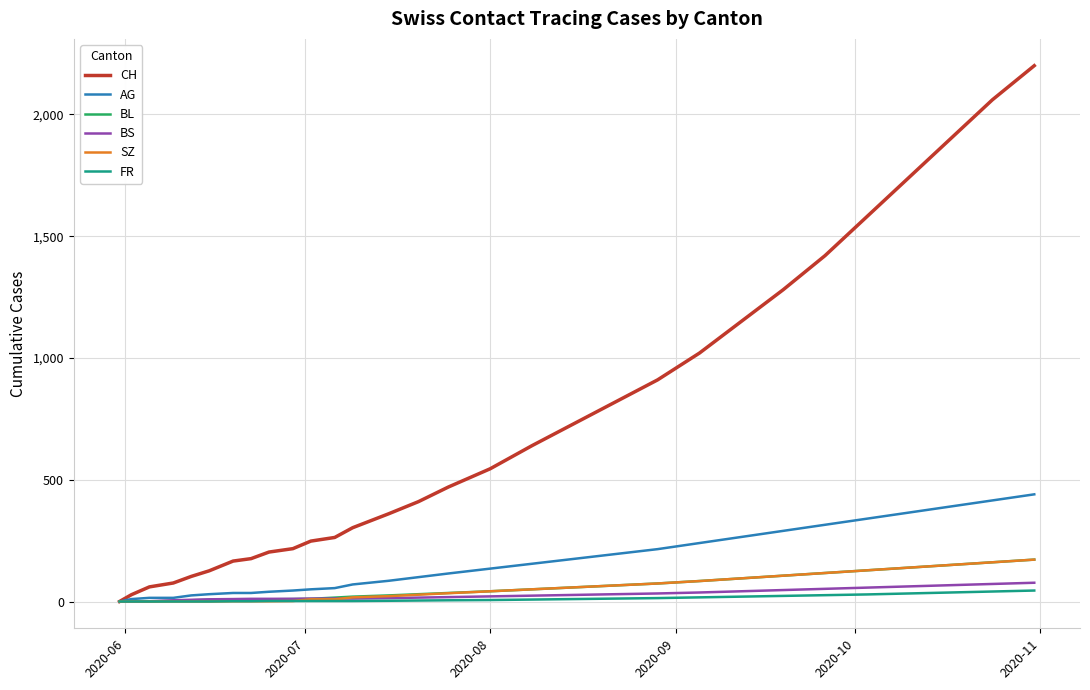

What are all the series names shown in the legend?

CH, AG, BL, BS, SZ, FR